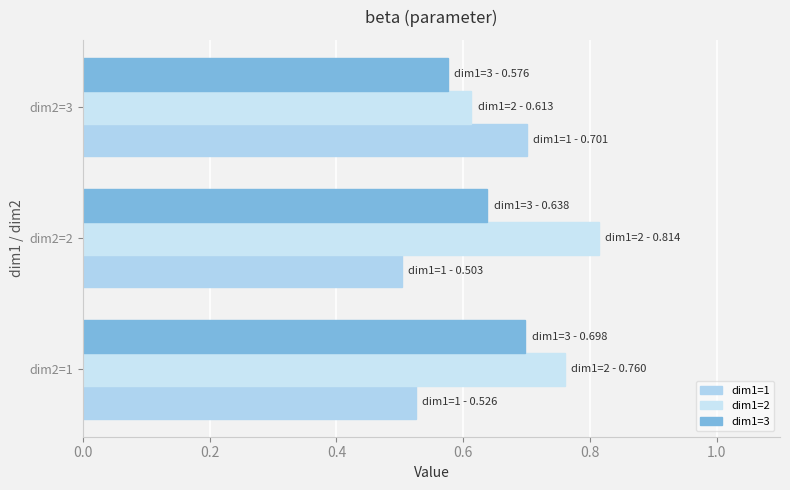

List the labels in order of dim1=1 value, smallest first.

dim2=2, dim2=1, dim2=3